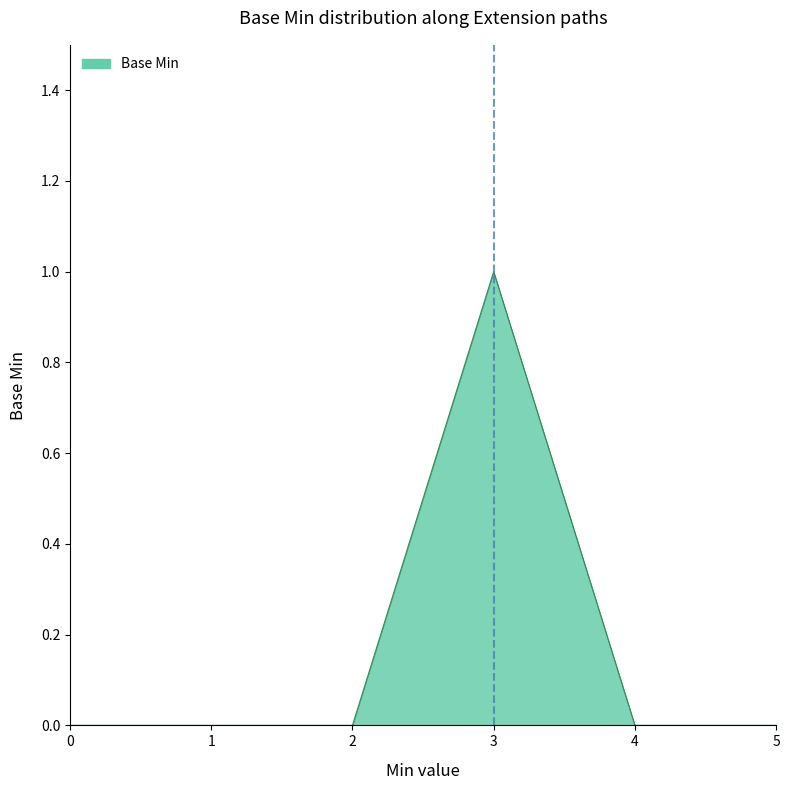

True or false: the data shows 0 at 1.

True